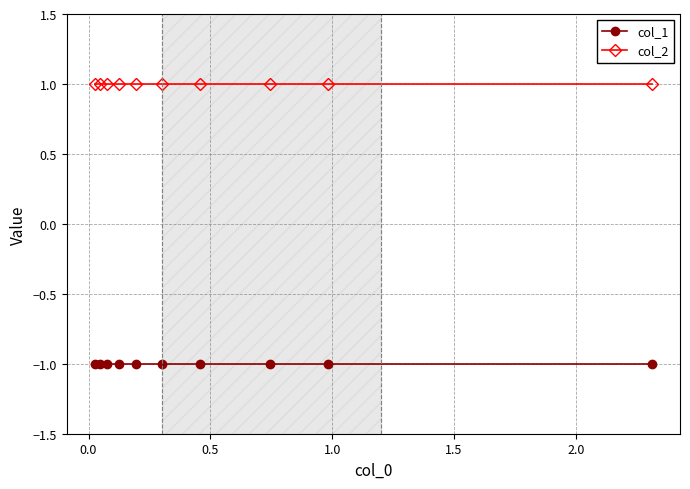

List the series in order of their peak value, lowest first.

col_1, col_2